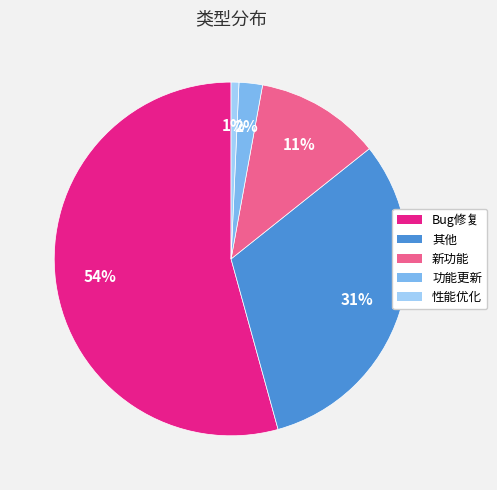

How many slices are in this pie chart?

5